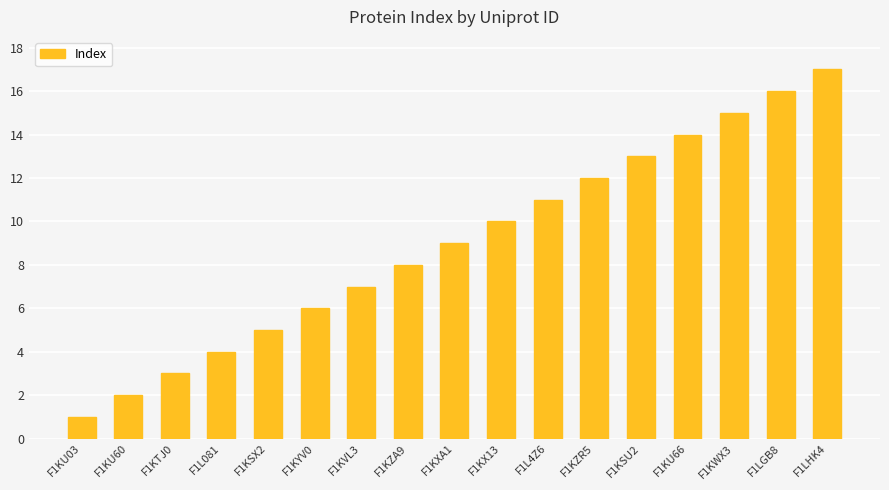

How many data points does each series have?

17